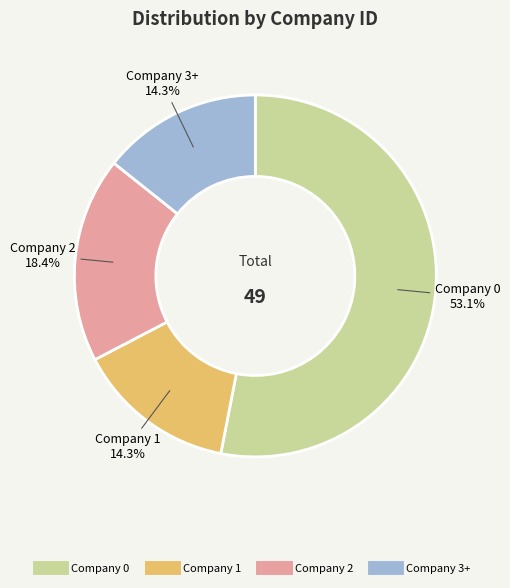

Is there a majority slice in this chart?

Yes